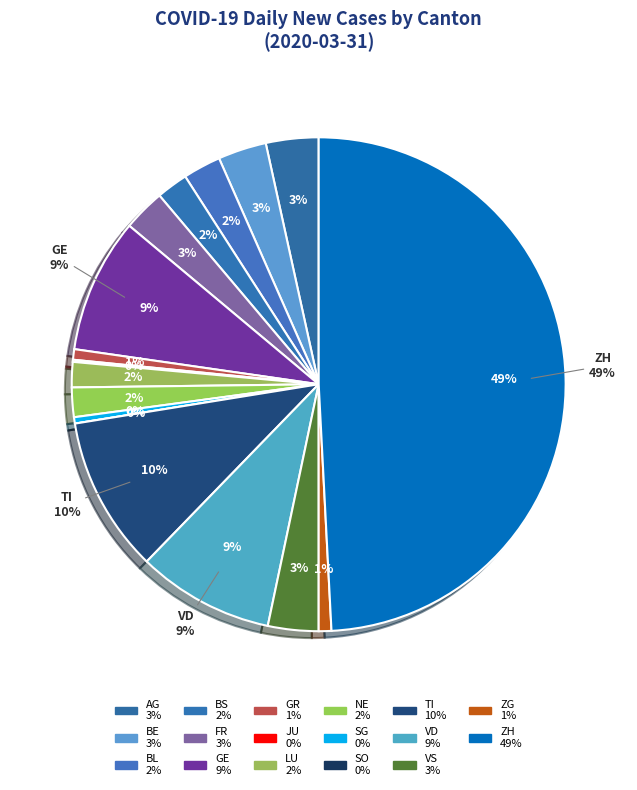

Count the number of slices in the pie.

17